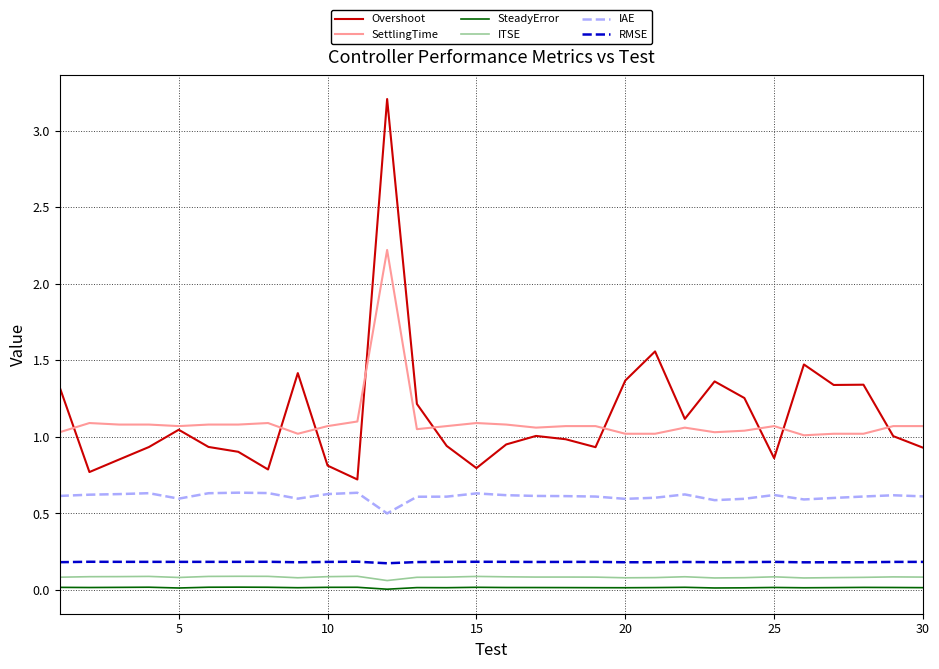

What is the greatest value displayed?

3.2